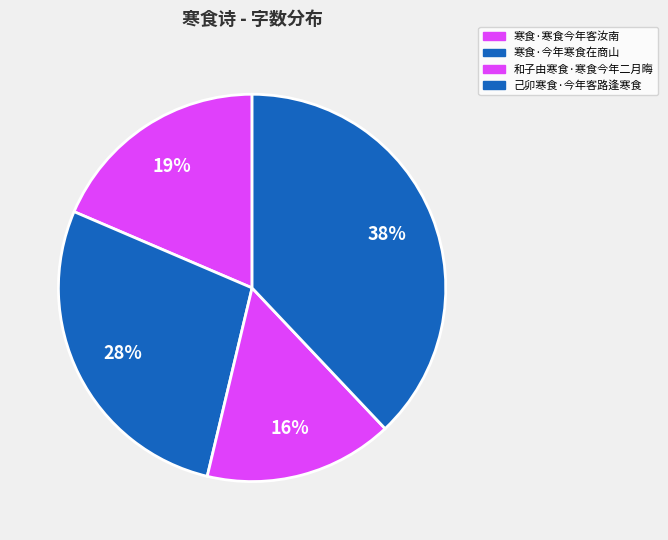

Count the number of slices in the pie.

4